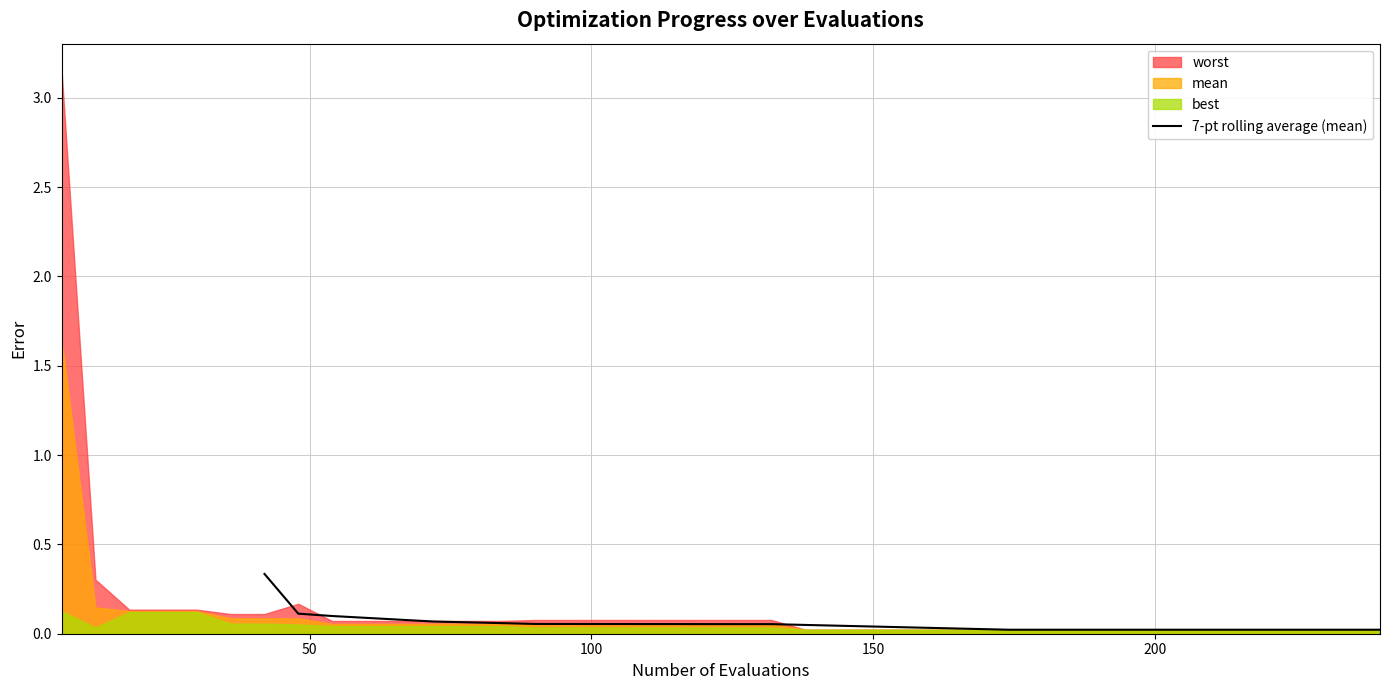

Is it true that the value at 15 is 0.1?

False